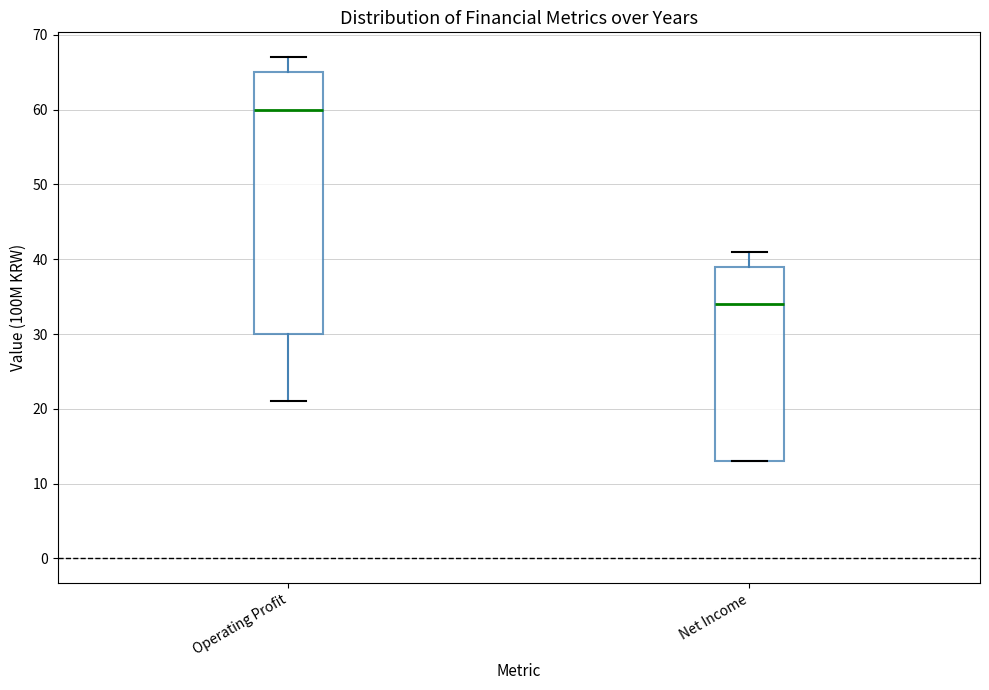

Which box has the highest median line?

Operating Profit